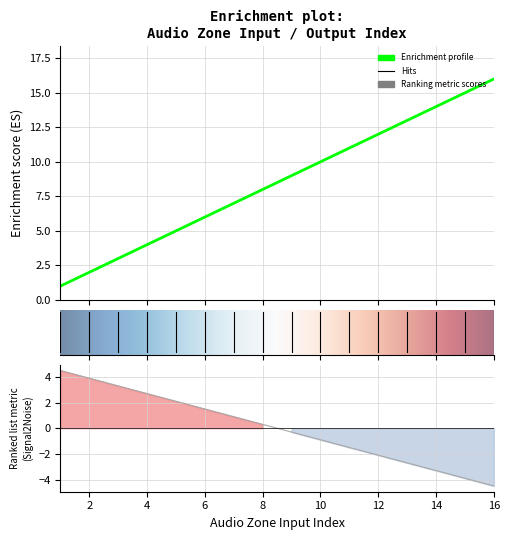

What is the maximum value shown in the chart?

16